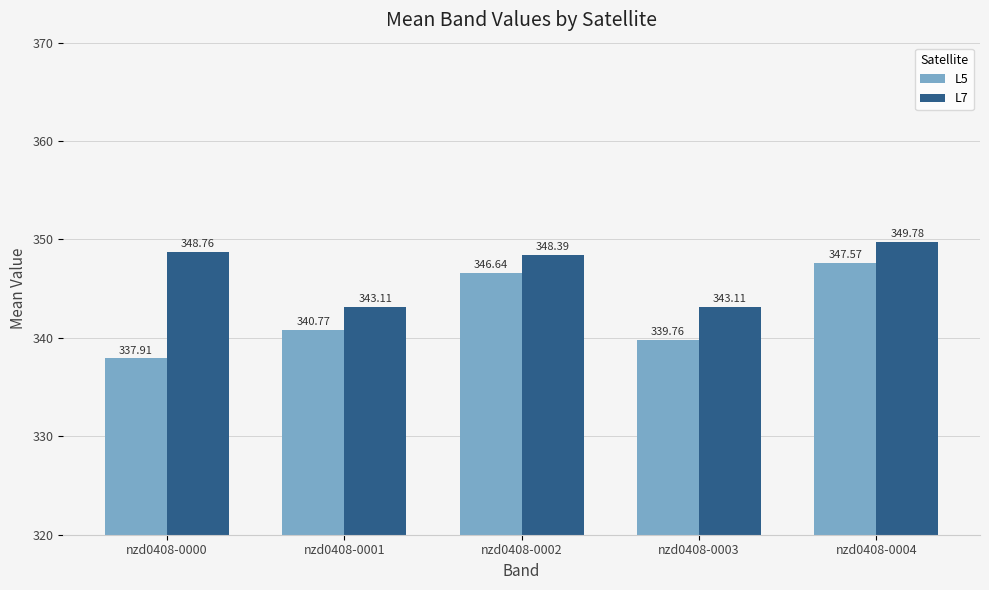

What is the average value of the L5 series?

342.5